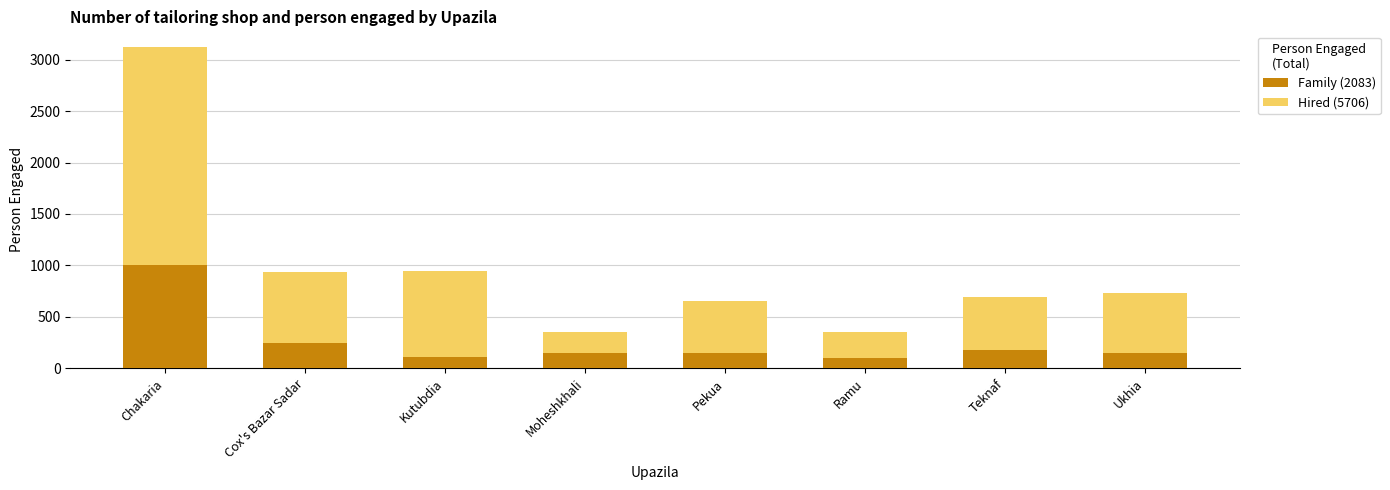

What is the total value across all series at Moheshkhali?

350